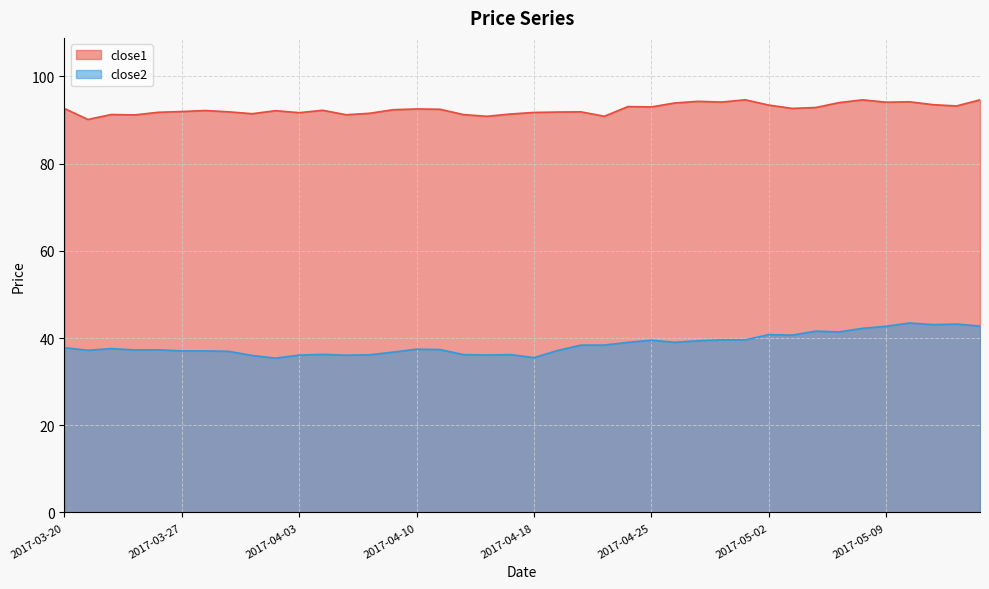

What is the spread (max minus min) of values at 2017-04-19?

54.7